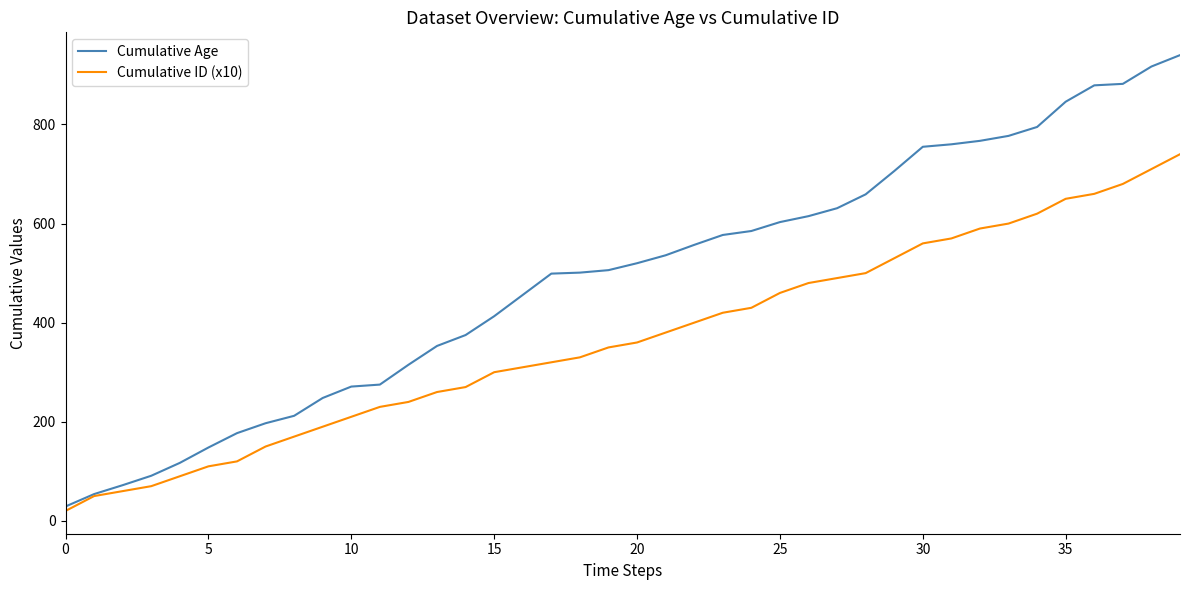

True or false: Cumulative ID (x10) has more than 2 points higher than both neighbors.

False